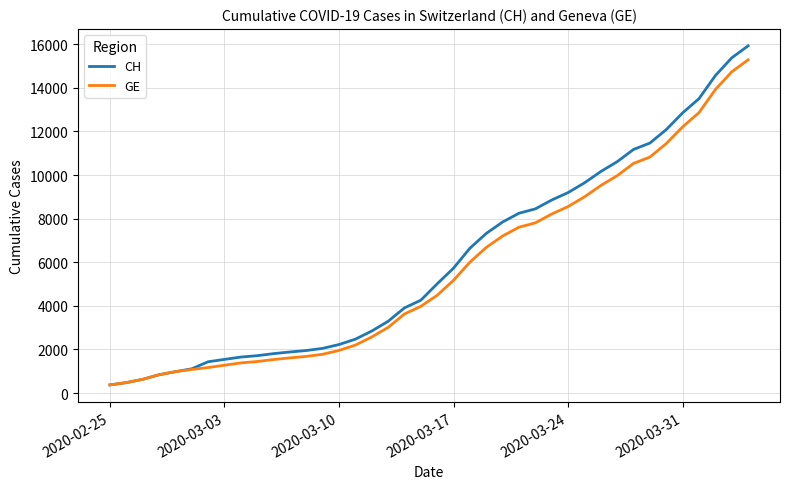

What is the sum of all CH values?

242133